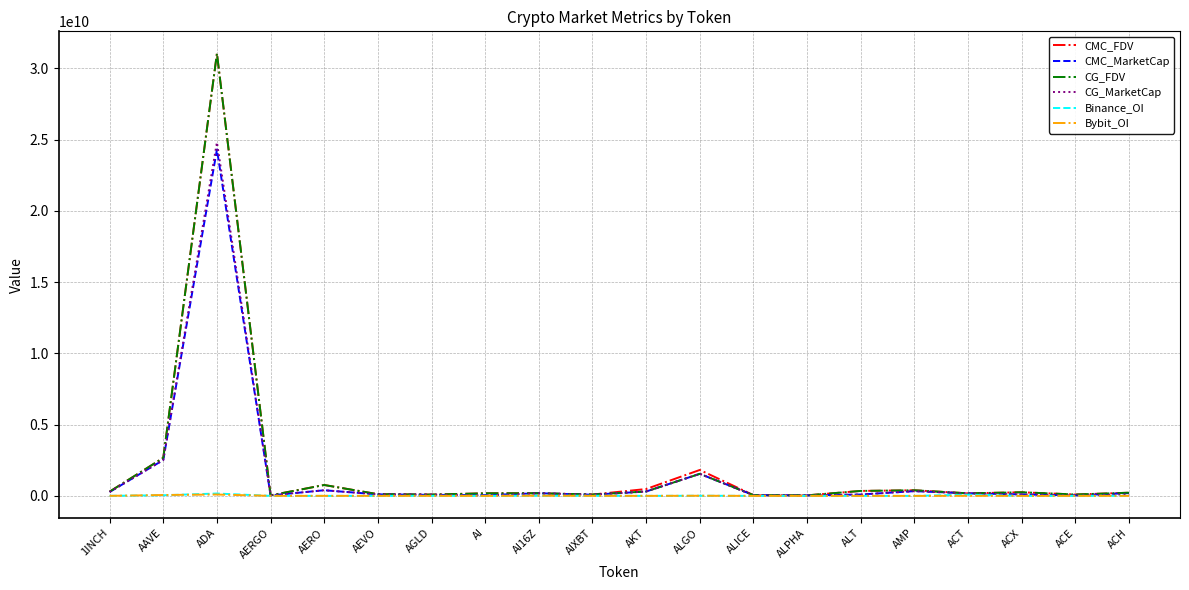

What are all the series names shown in the legend?

CMC_FDV, CMC_MarketCap, CG_FDV, CG_MarketCap, Binance_OI, Bybit_OI